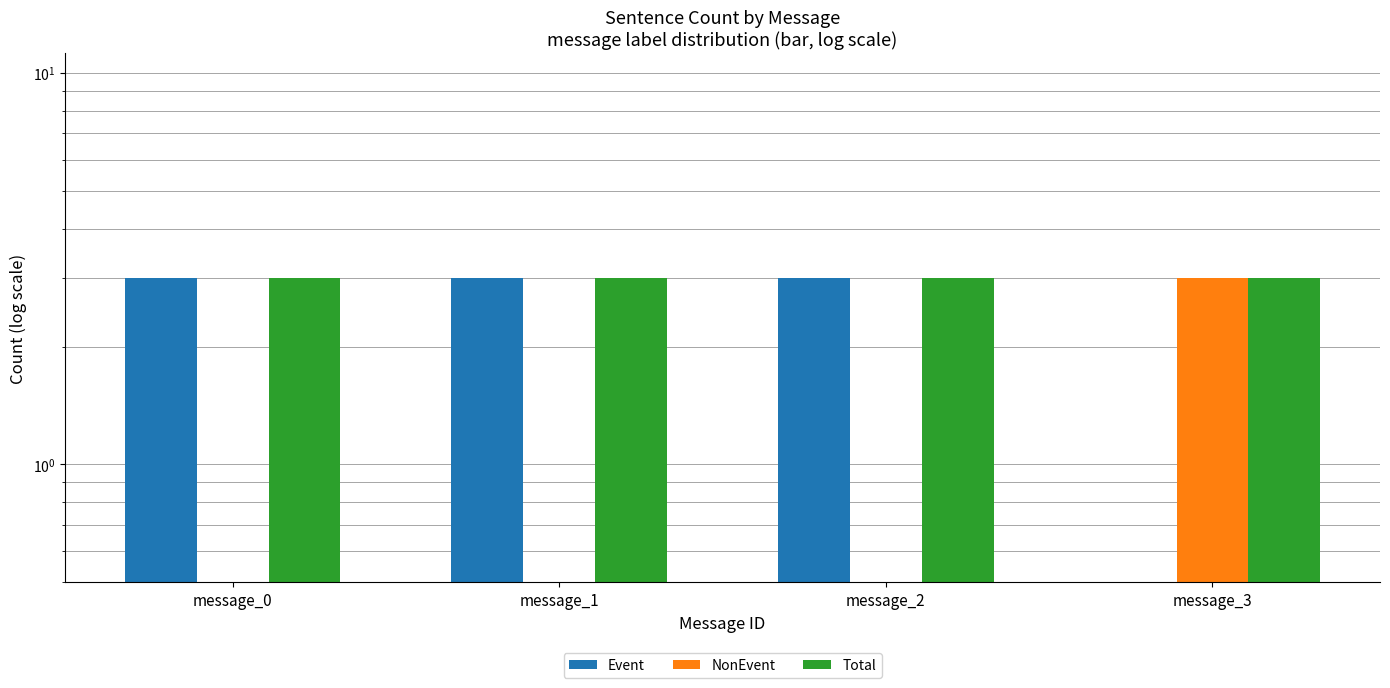

What is the total value across all series at message_1?

6